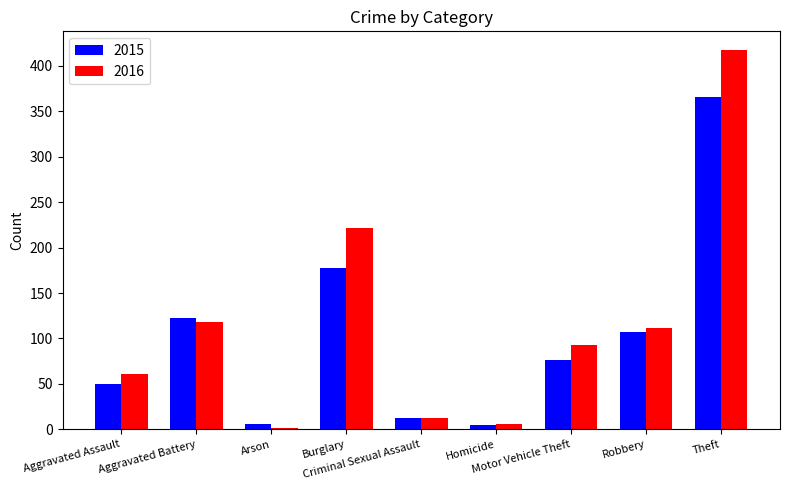

What is the total value across all series at Motor Vehicle Theft?

169